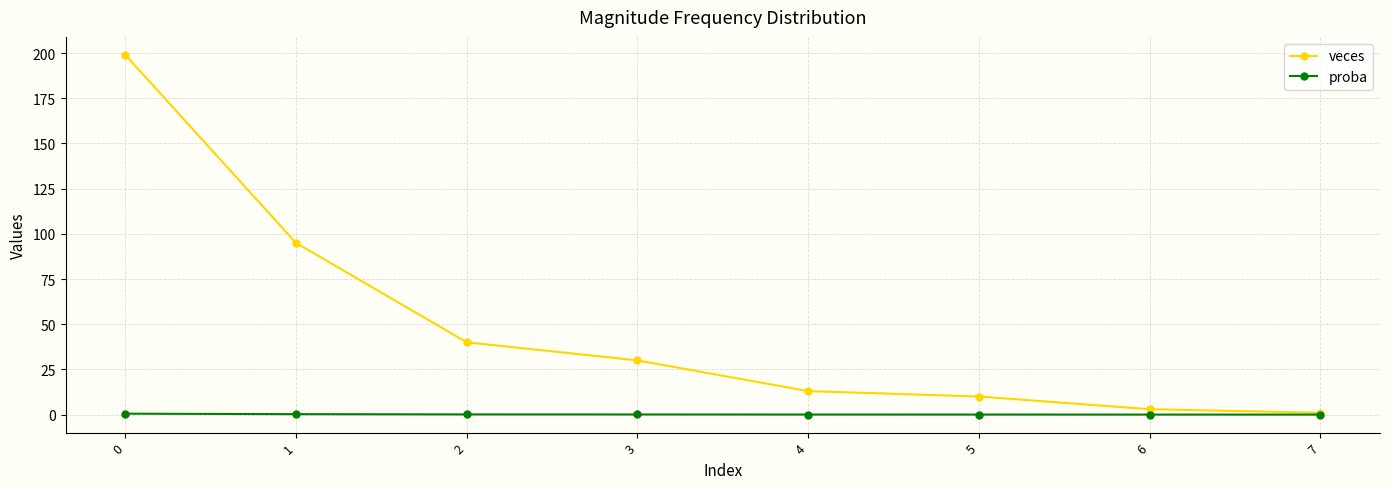

Which series has the widest spread of values?

veces